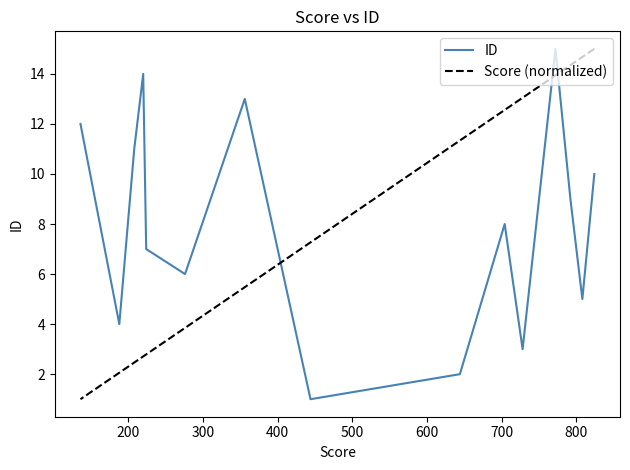

How many series are shown in this chart?

2